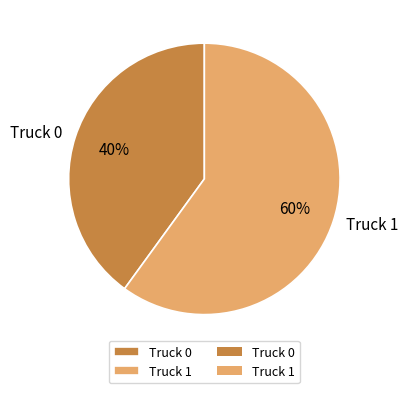

To the nearest percent, what is the difference between the largest and smallest slice percentages?

20%